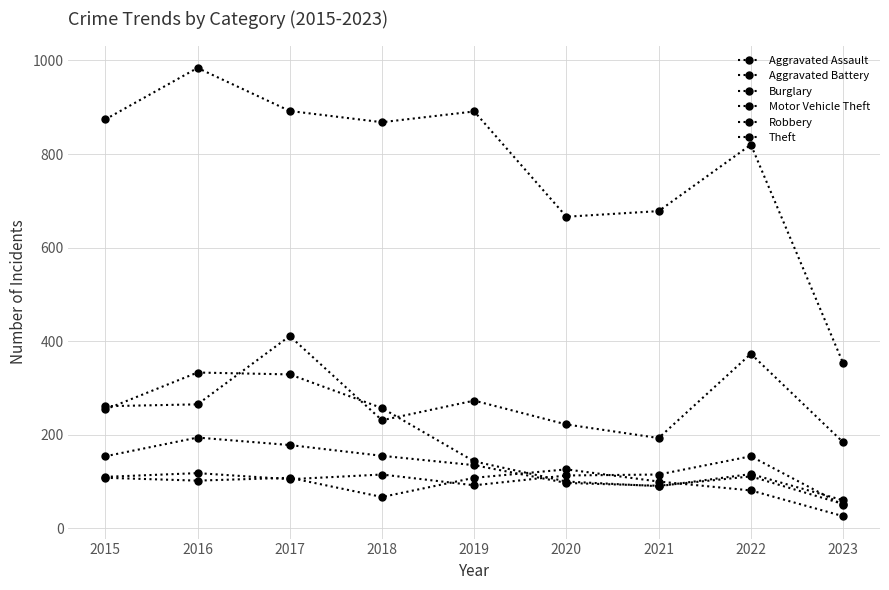

At which label does Motor Vehicle Theft first exceed 261?

2016